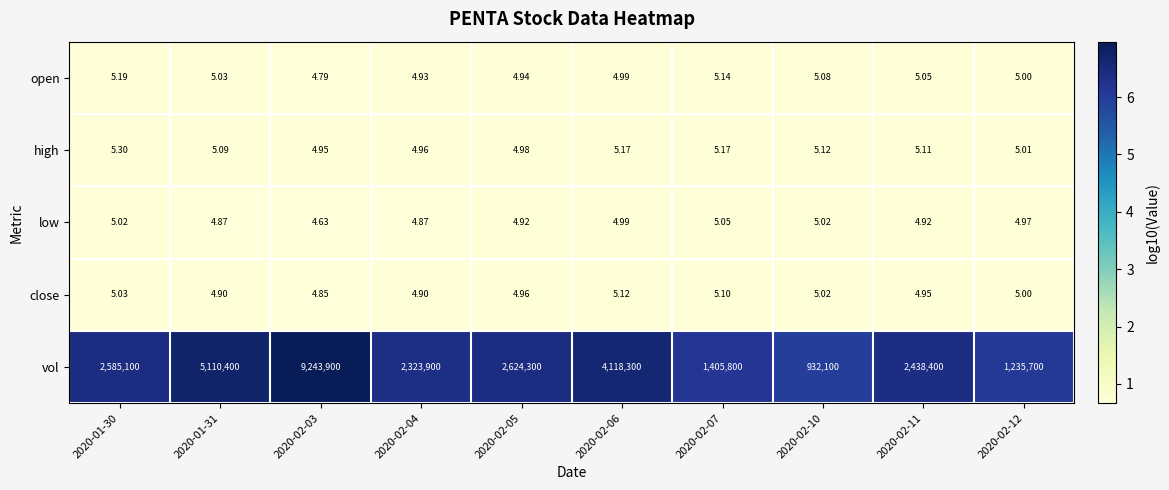

Which series has the largest range (max minus min)?

vol